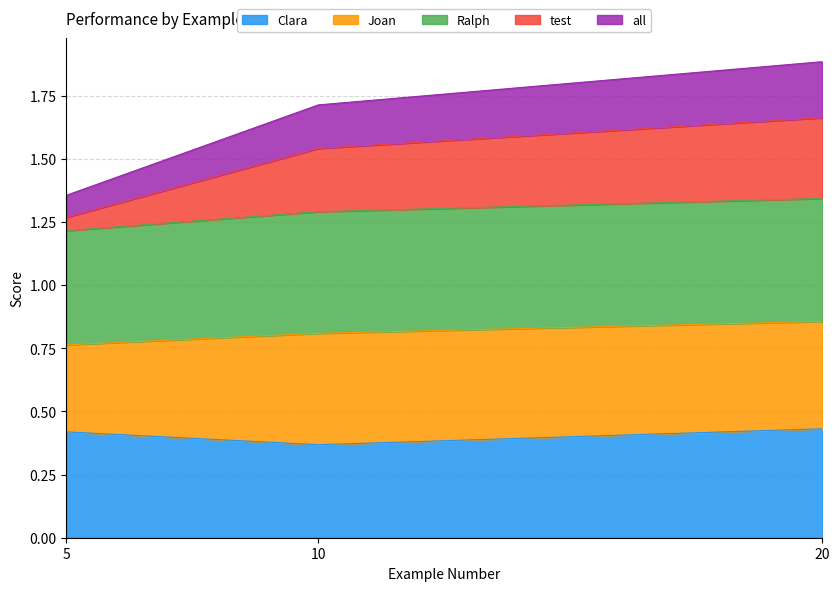

Which category has the lowest value in the Clara series?

10